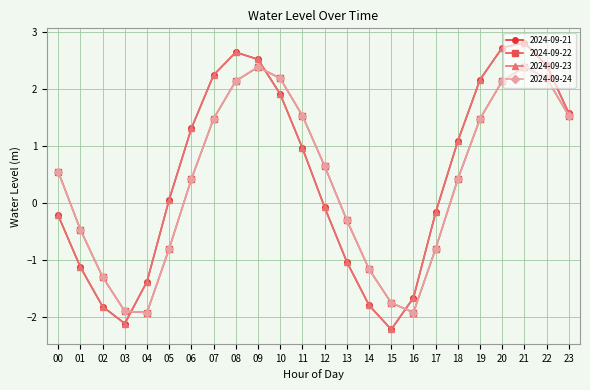

Is this an area chart (filled region under the line)?

No